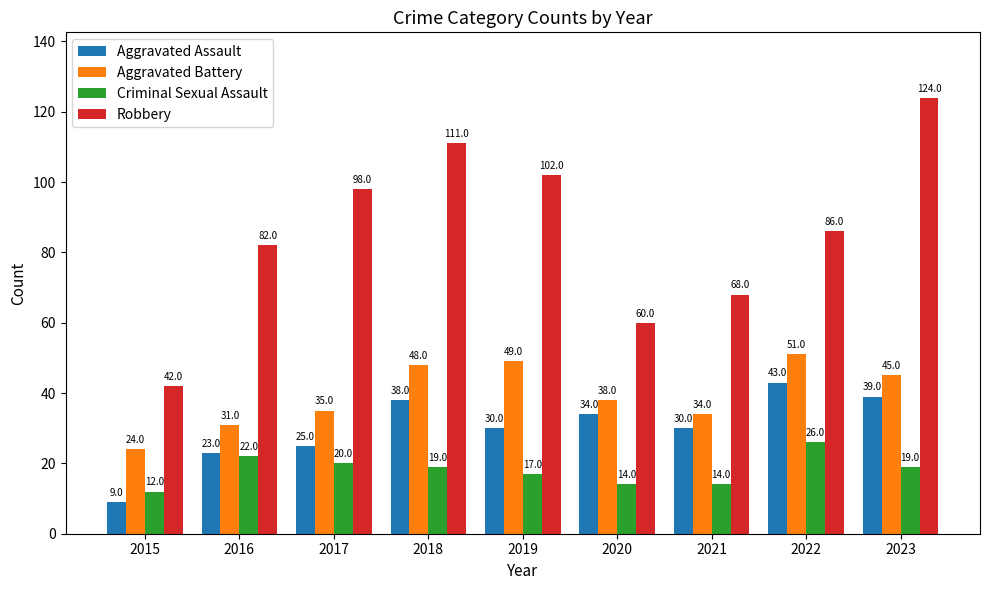

What is the difference between the second highest and minimum values in the Robbery series?

69